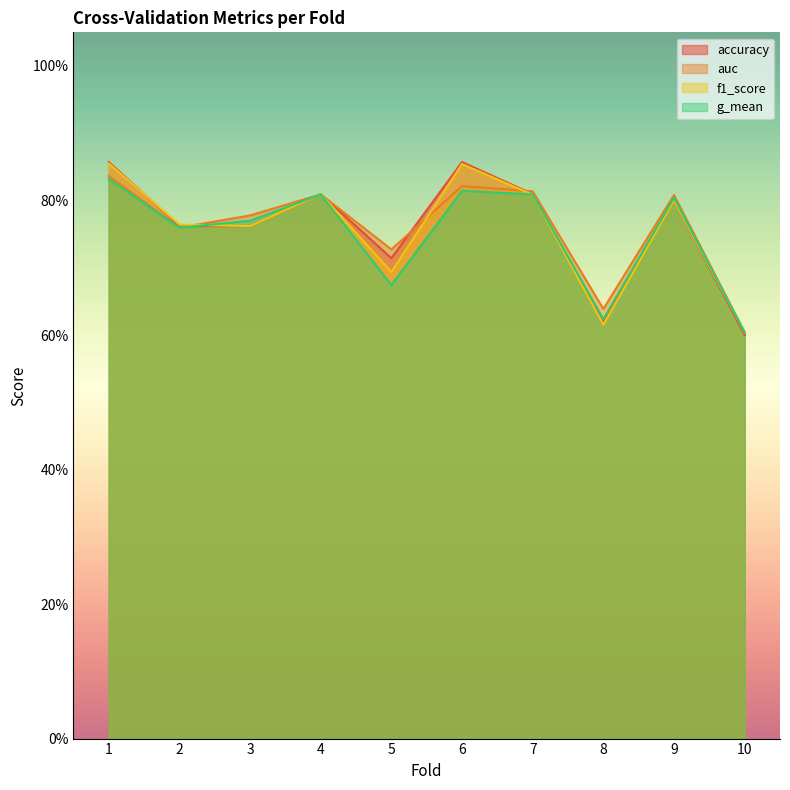

Which category has the highest value in the auc series?

1